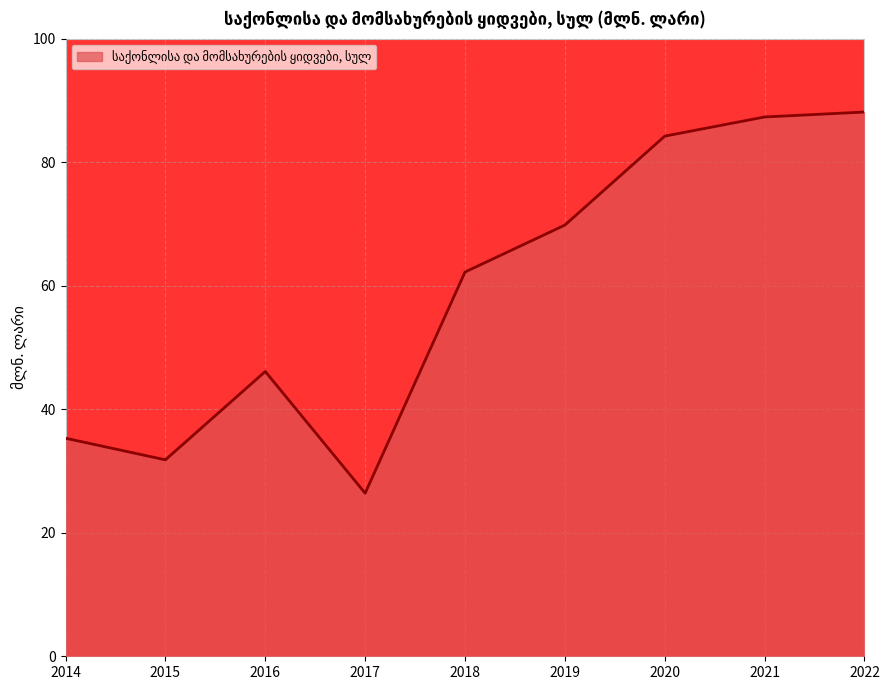

Does the chart display data point markers on the line(s)?

No